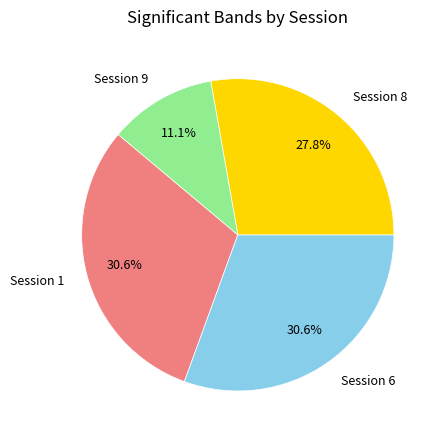

Is there any slice that represents more than half of the pie?

No